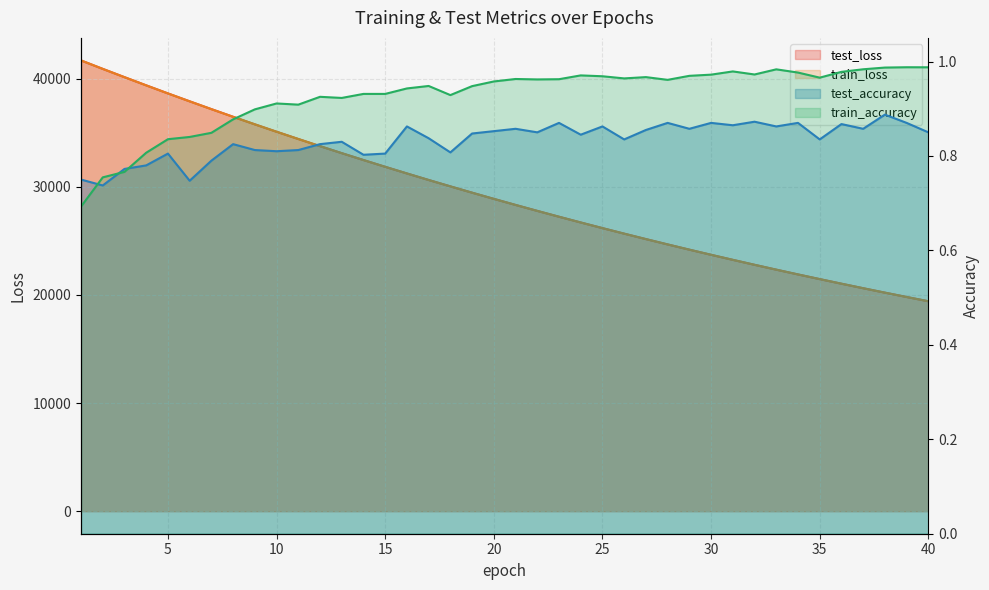

What are all the series names shown in the legend?

test_loss, train_loss, test_accuracy, train_accuracy